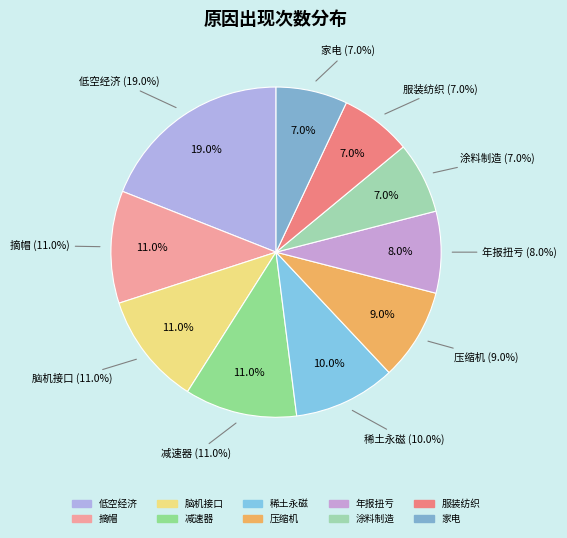

How many segments does this pie chart have?

10